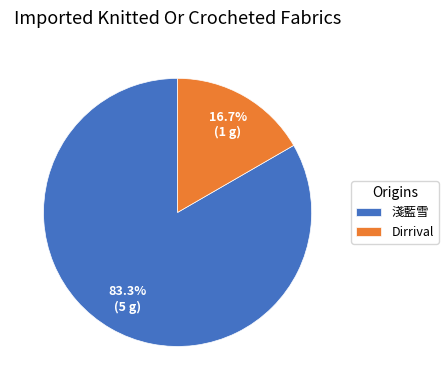

What is the largest slice in the pie chart?

淺藍雪